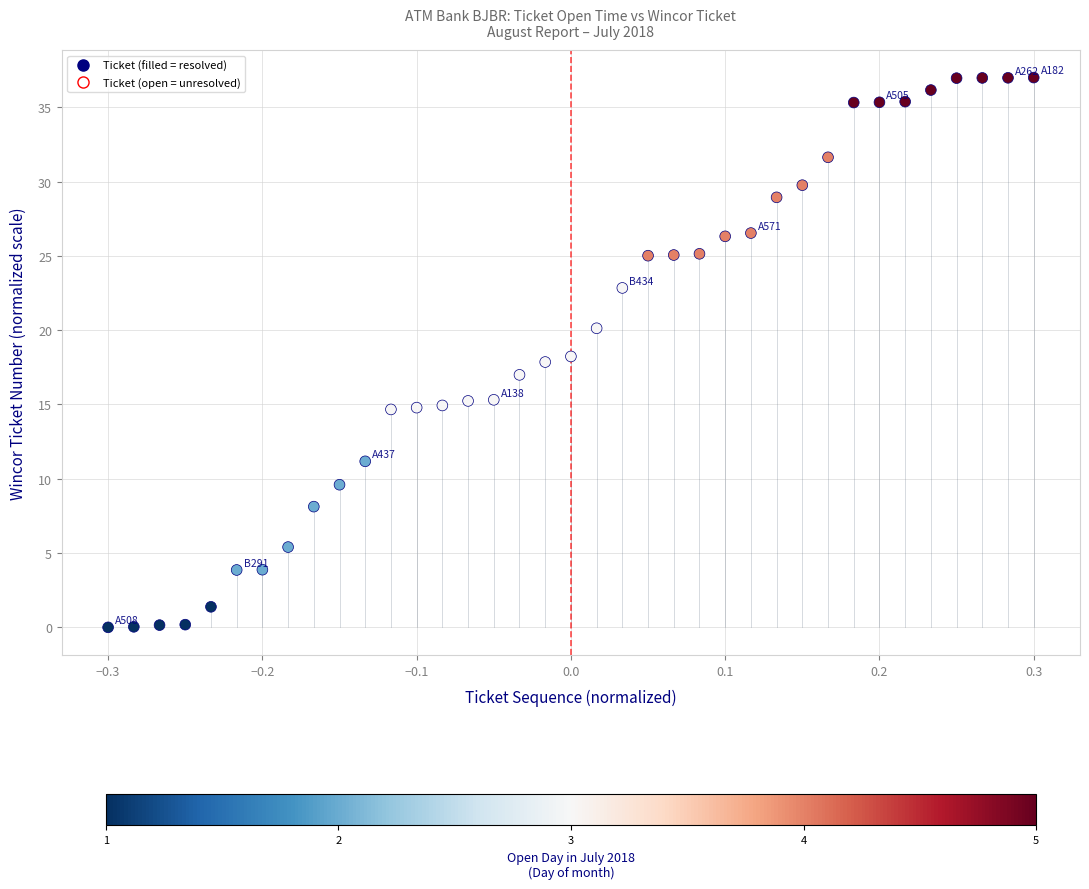

What is the range of Y values (max minus min)?

37.0